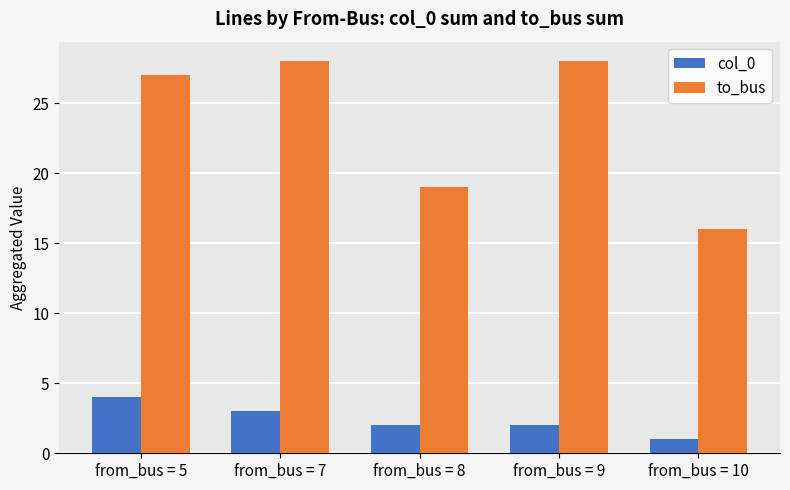

What are all the series names shown in the legend?

col_0, to_bus